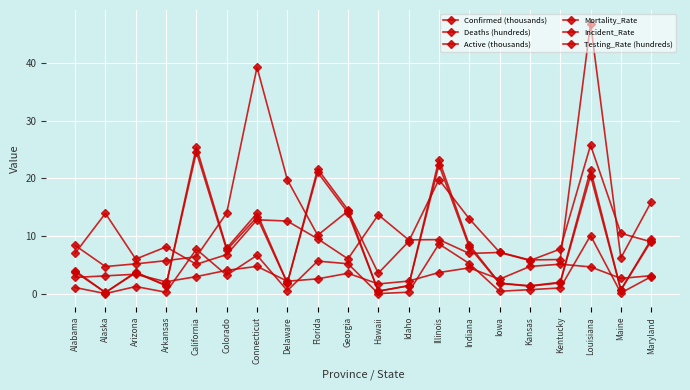

True or false: Testing_Rate (hundreds) and Active (thousands) intersect in this chart.

True